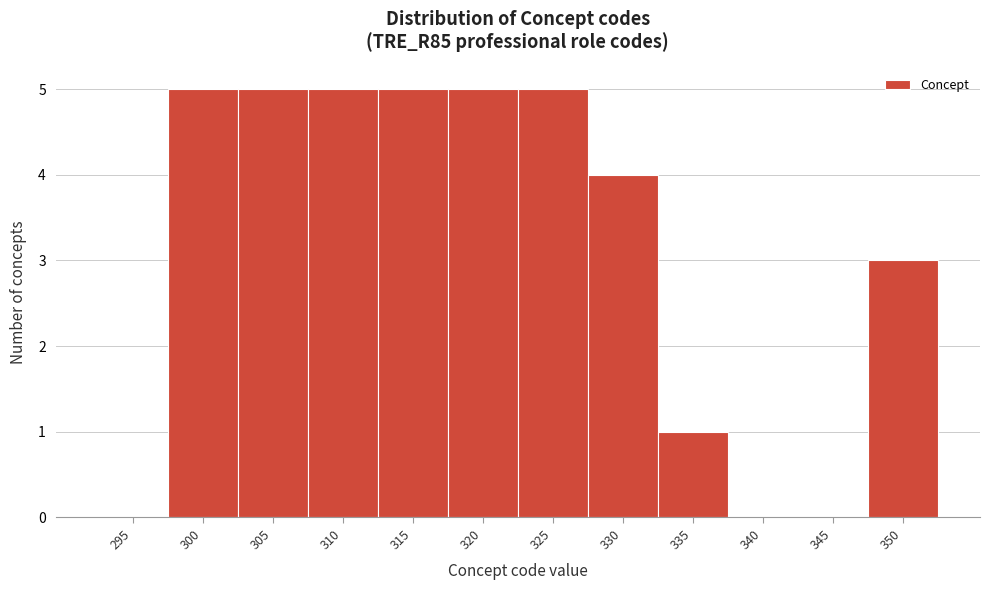

Reading left to right, what are all the values shown in this chart?

295=0	300=5	305=5	310=5	315=5	320=5	325=5	330=4	335=1	340=0	345=0	350=3